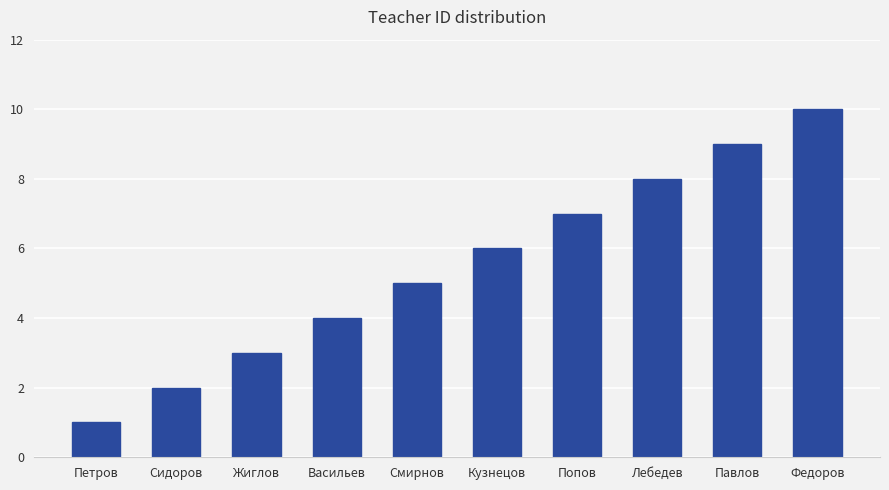

What is the minimum value shown in the chart?

1